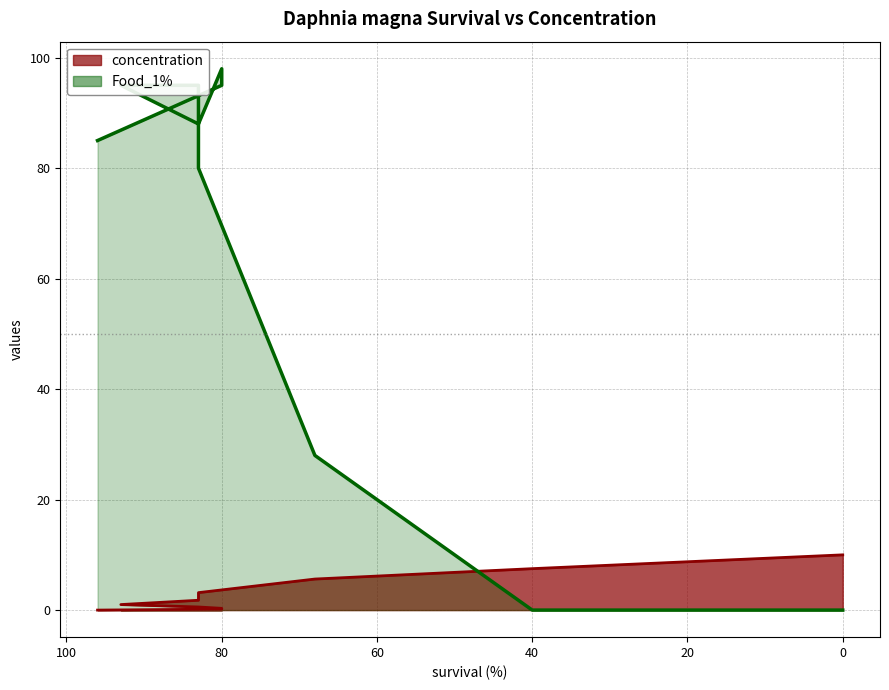

True or false: Food_1% has a value of 125.7 at 93.

False